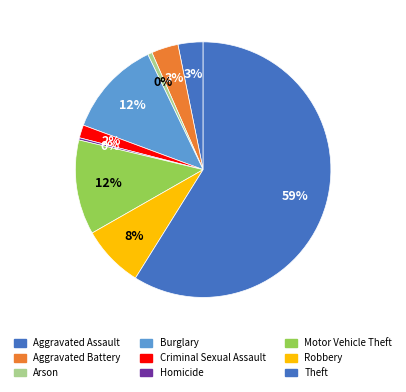

Which slice is the largest?

Theft